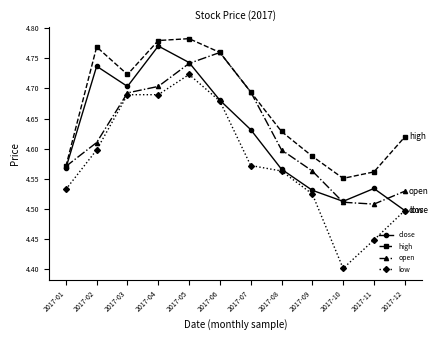

How many series are shown in this chart?

4